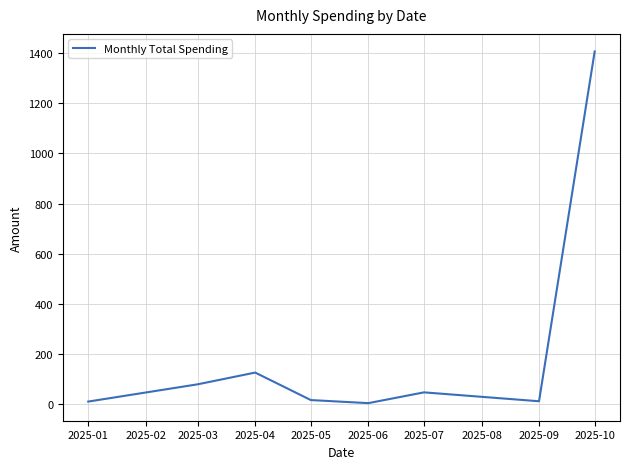

What is the sum of all values?

1706.6